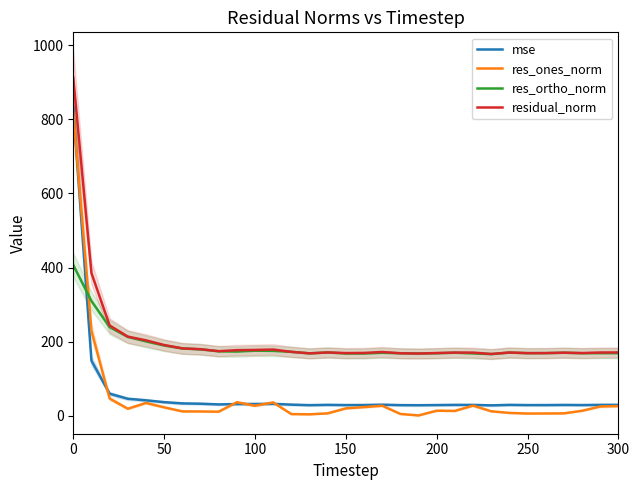

How many lines are shown in the chart?

4